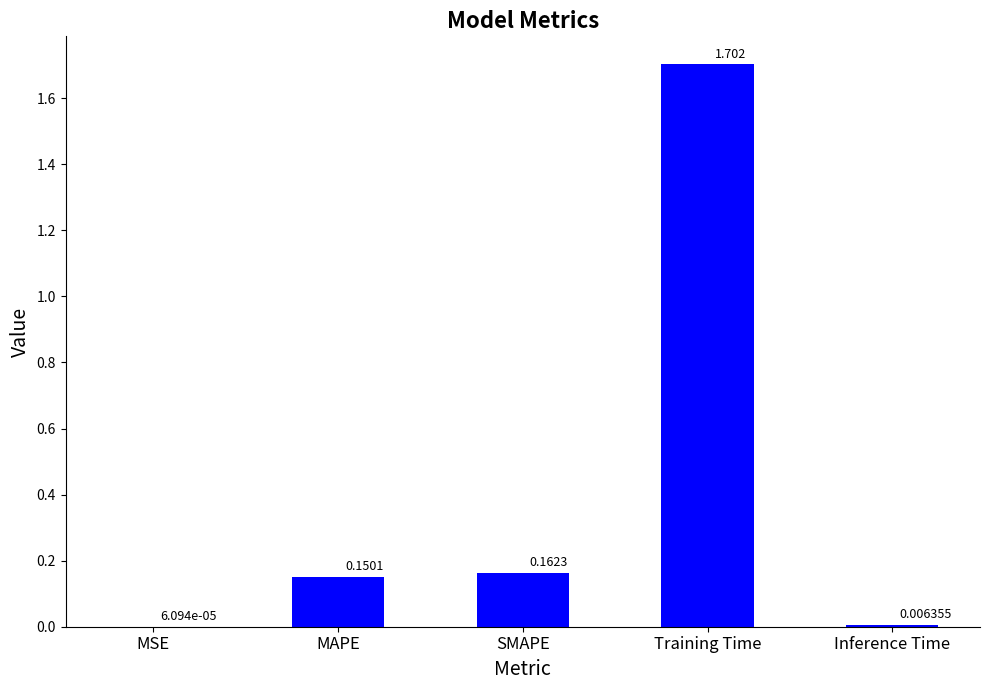

Which has a higher value, Training Time or Inference Time?

Training Time